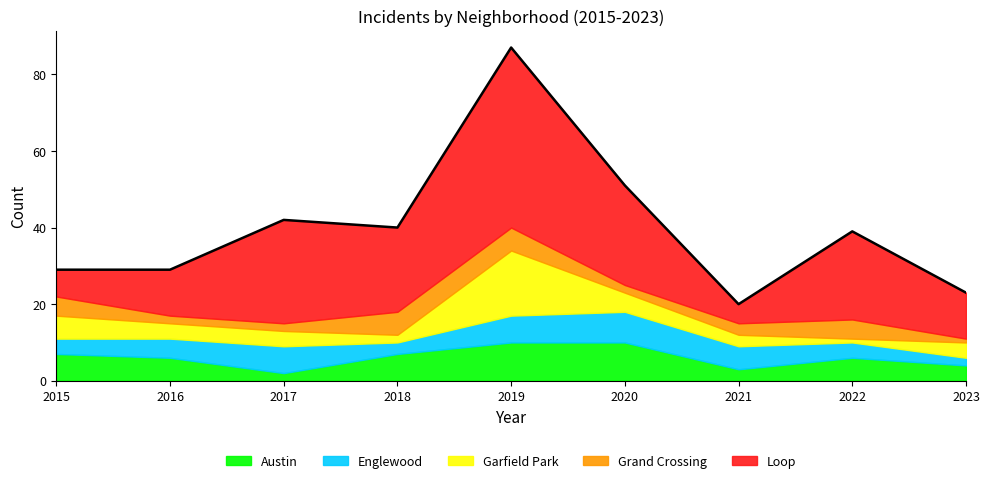

Reading left to right, transcribe all the data shown in this chart.

Austin: 7	6	2	7	10	10	3	6	4
Englewood: 4	5	7	3	7	8	6	4	2
Garfield Park: 6	4	4	2	17	5	3	1	4
Grand Crossing: 5	2	2	6	6	2	3	5	1
Loop: 7	12	27	22	47	26	5	23	12